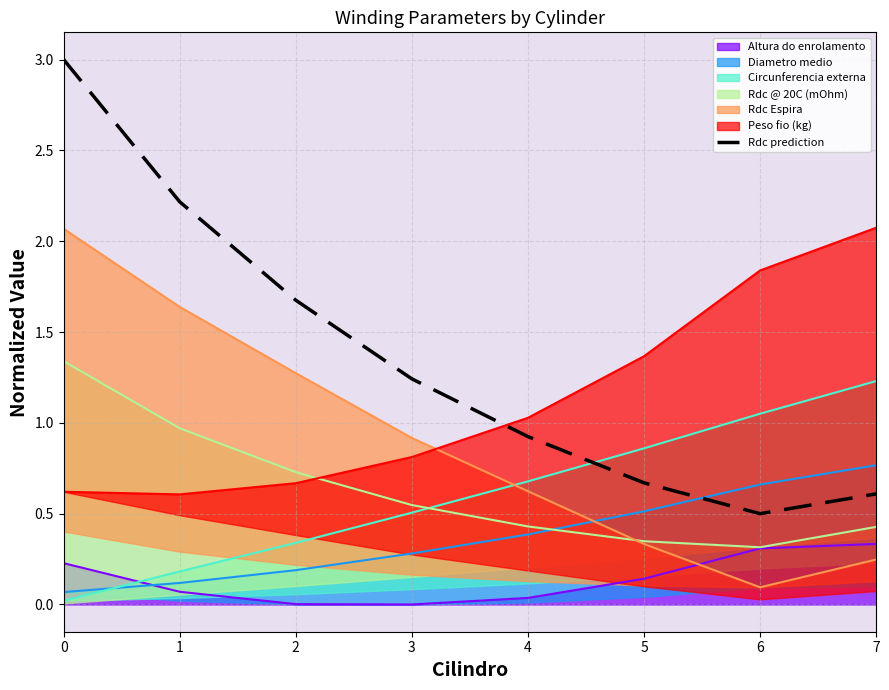

True or false: there are more than 2 points higher than both neighbors.

False